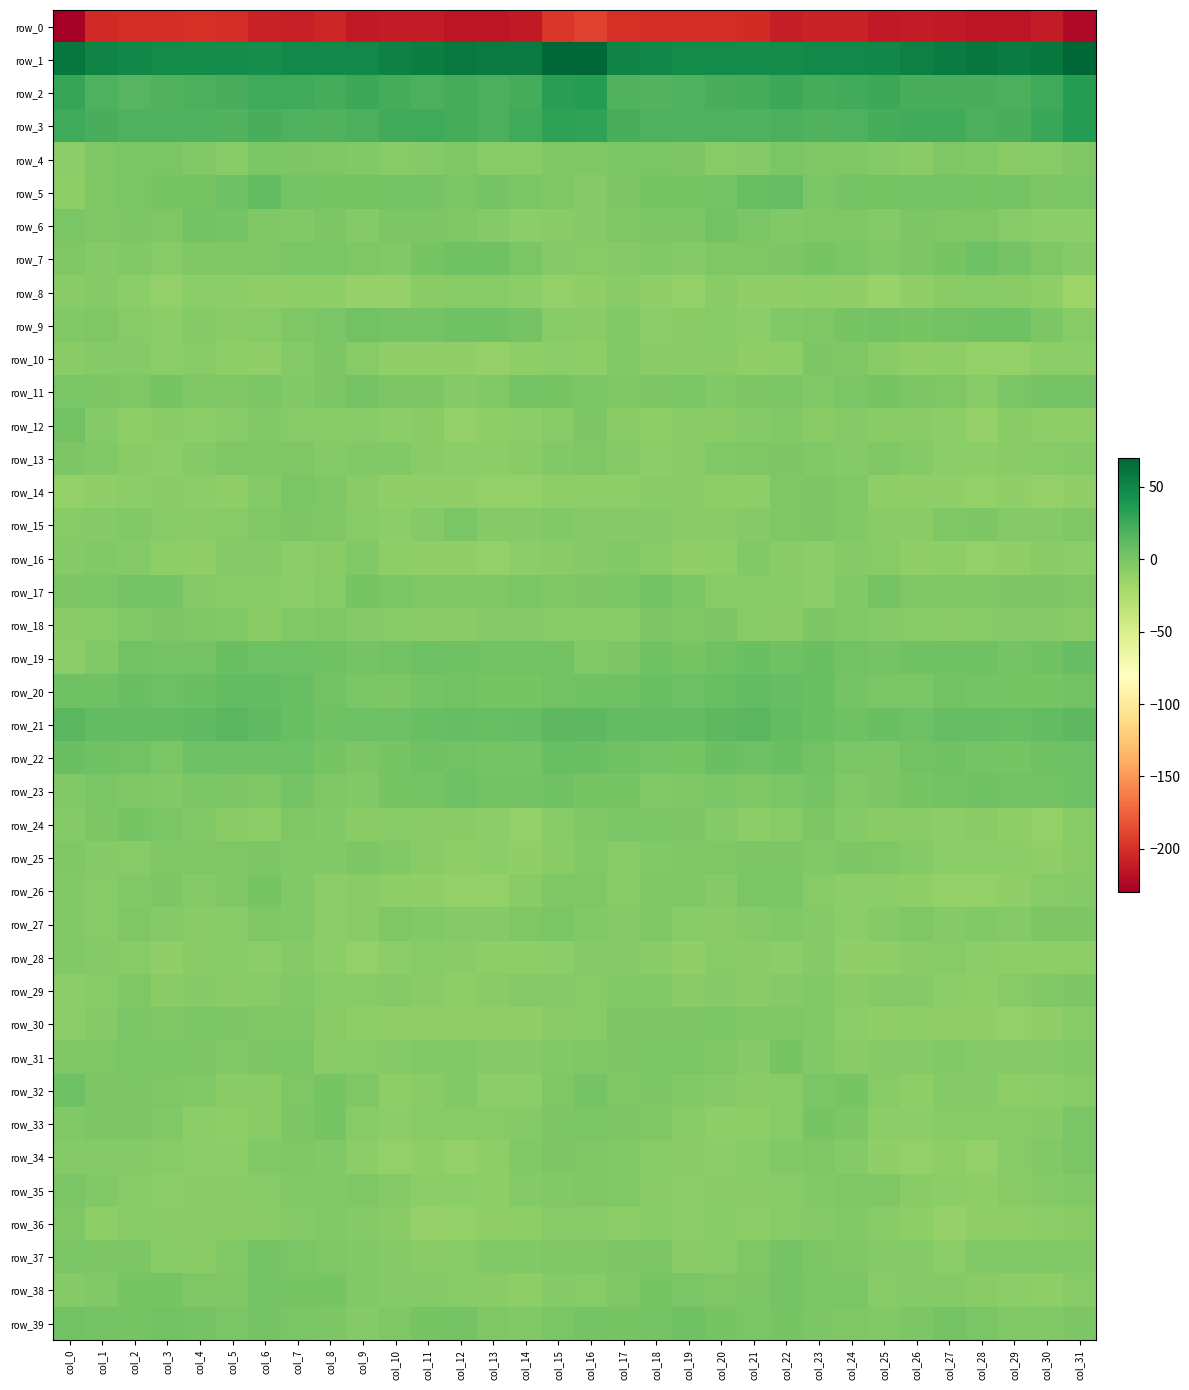

The row_20 series shows 10.9 at col_20. True or false?

False